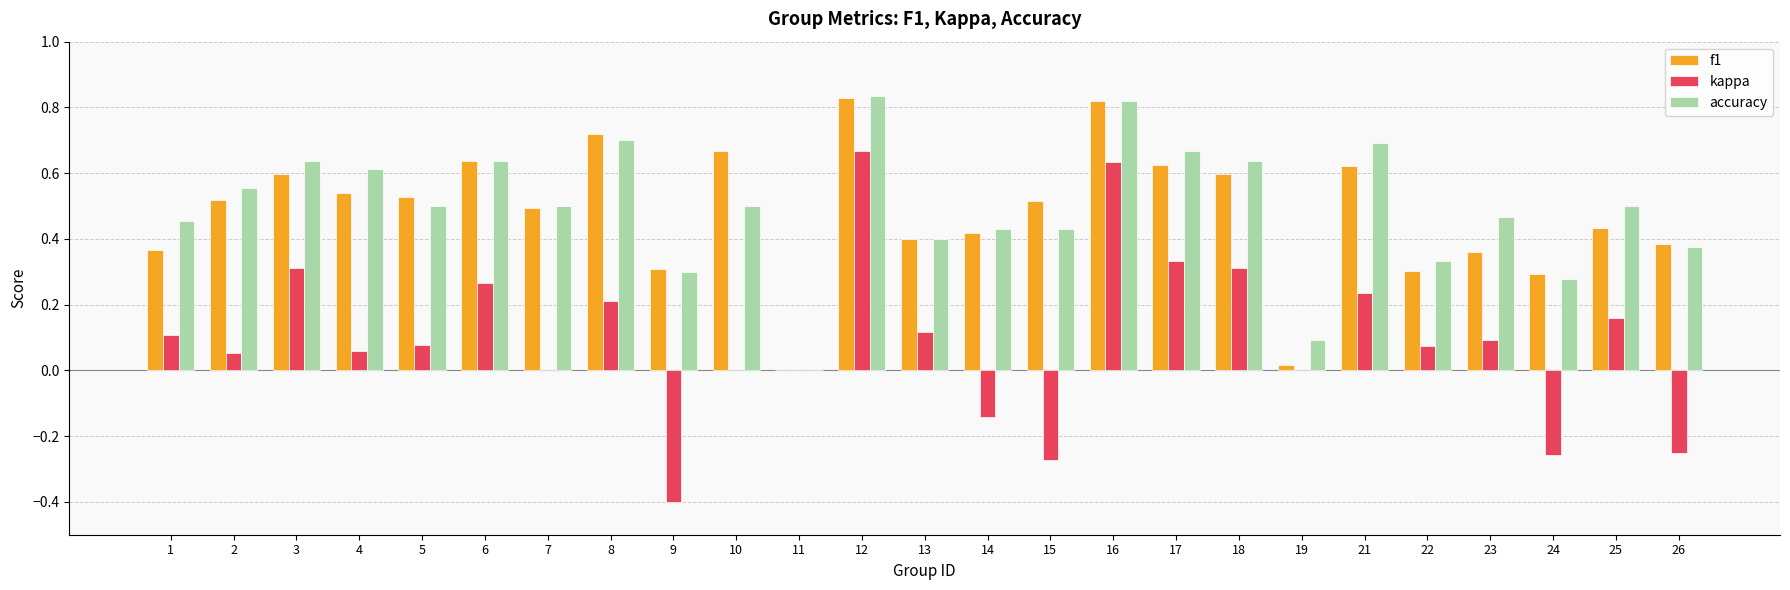

Is it true that accuracy equals 0.6 at 2?

True